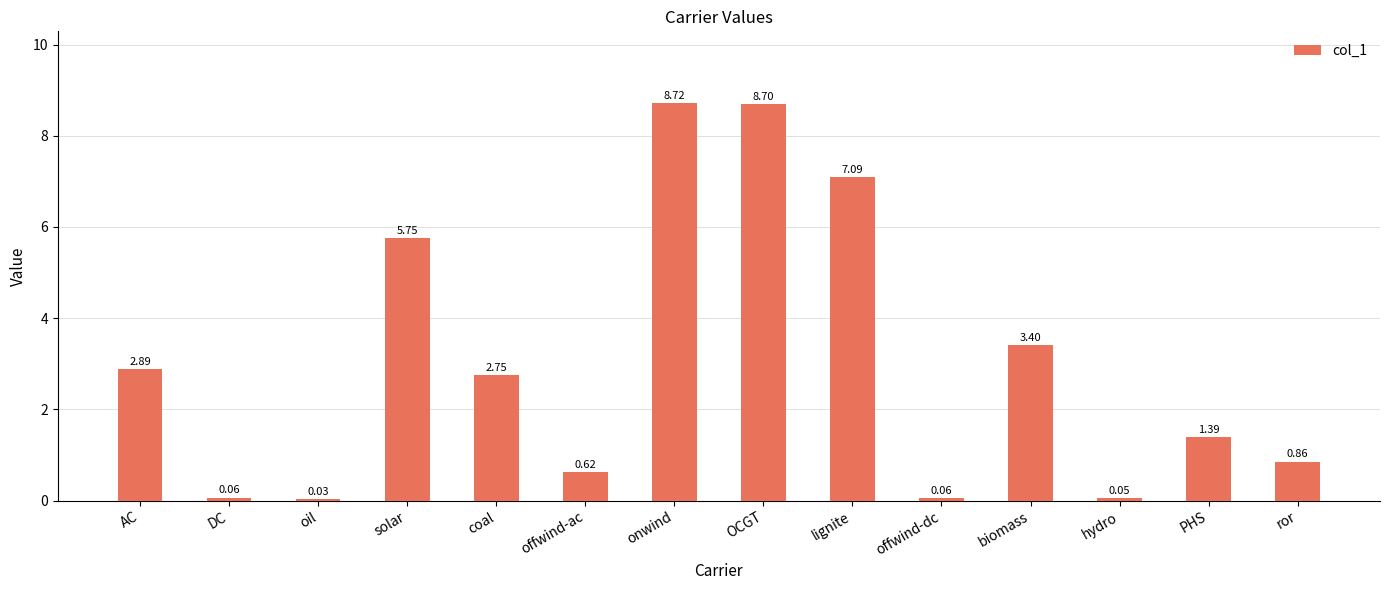

How many bars are there in total?

14